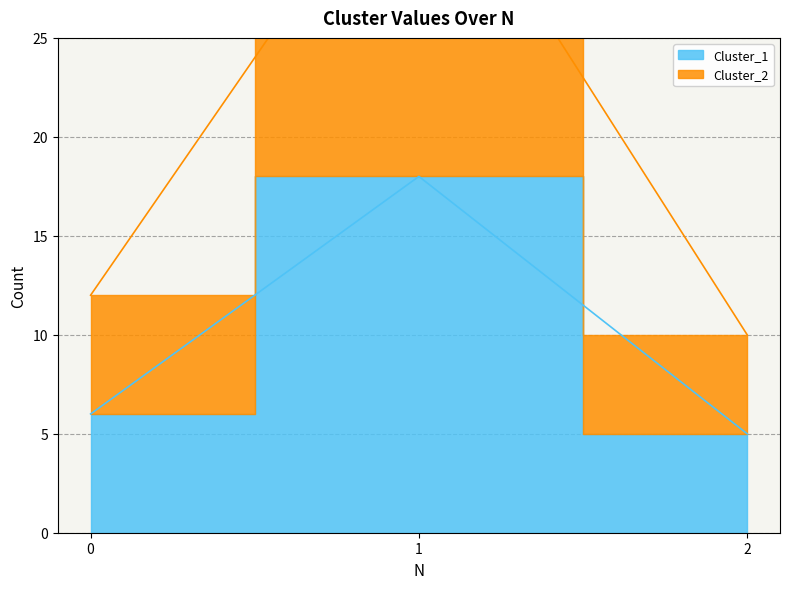

What are all the series names shown in the legend?

Cluster_1, Cluster_2